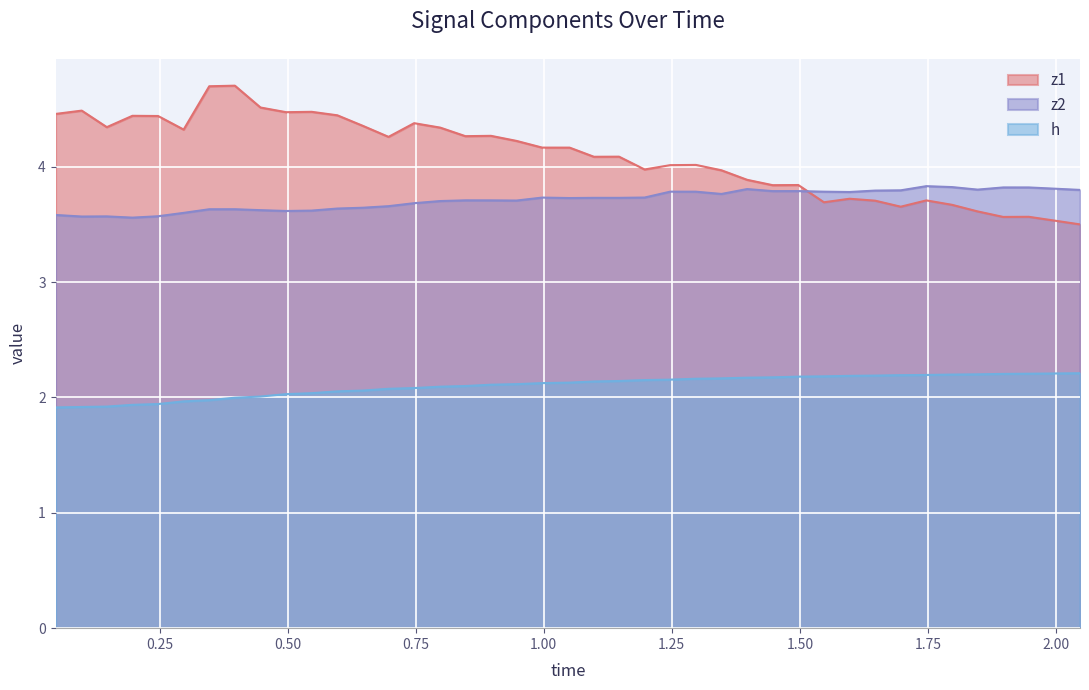

What are all the series names shown in the legend?

z1, z2, h